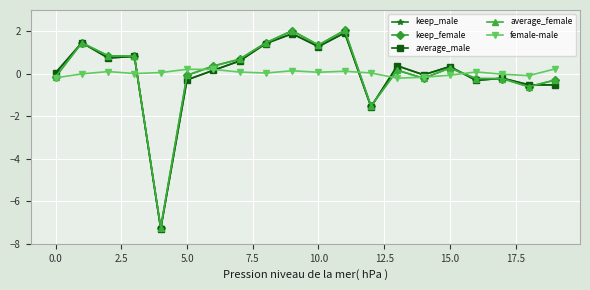

What is the minimum value for average_male?

-7.3